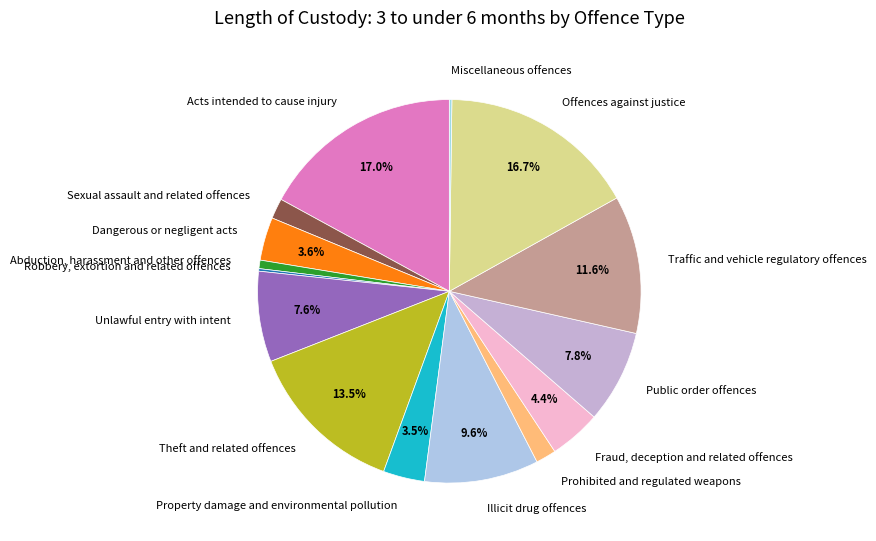

Approximately how many times larger is the value at Public order offences compared to Illicit drug offences?

0.8